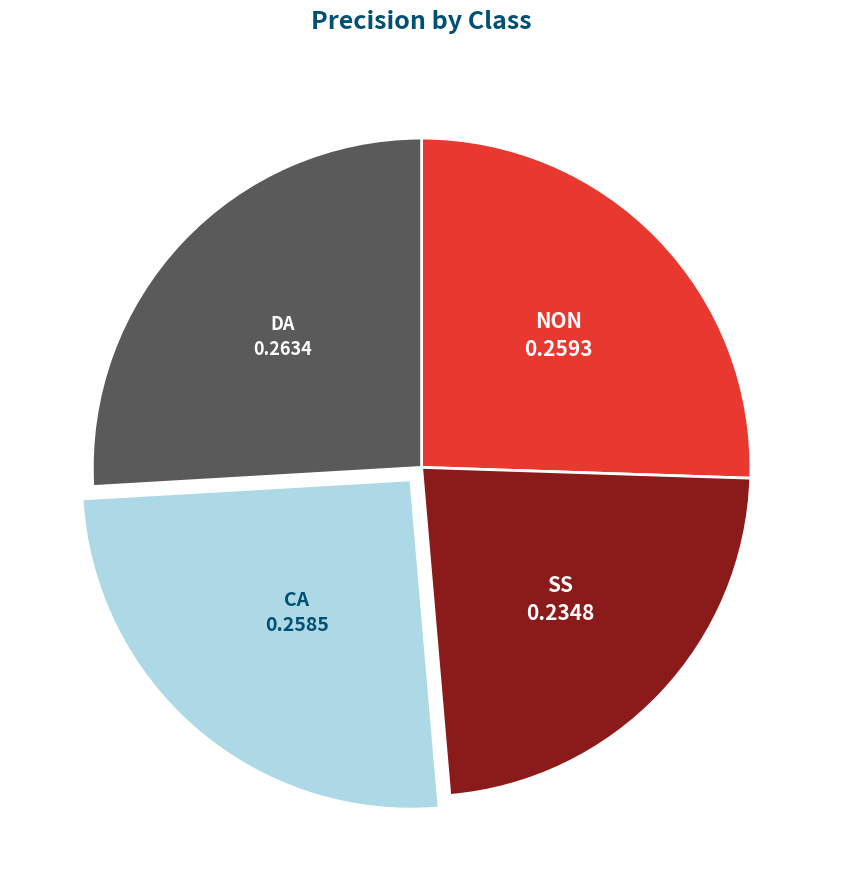

Does any single category account for the majority?

No